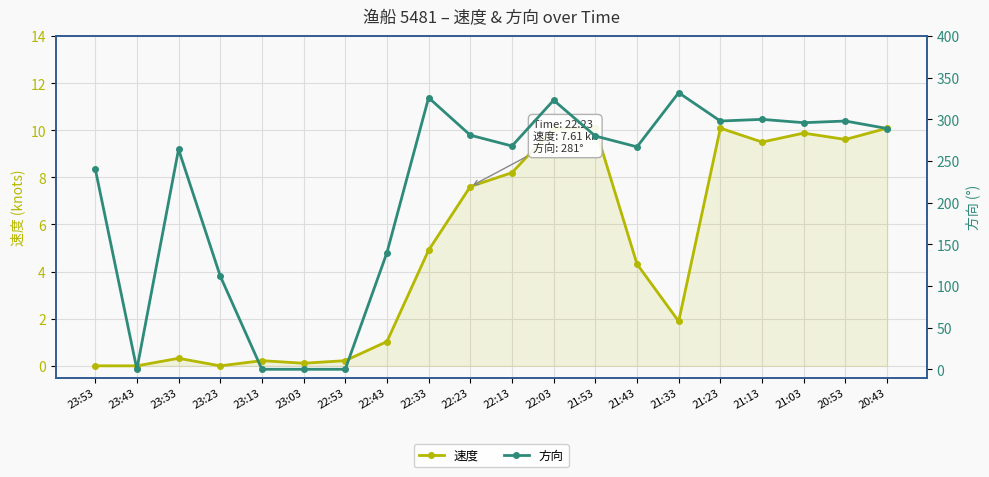

Is it true that 方向 equals 332.0 at 21:33?

True